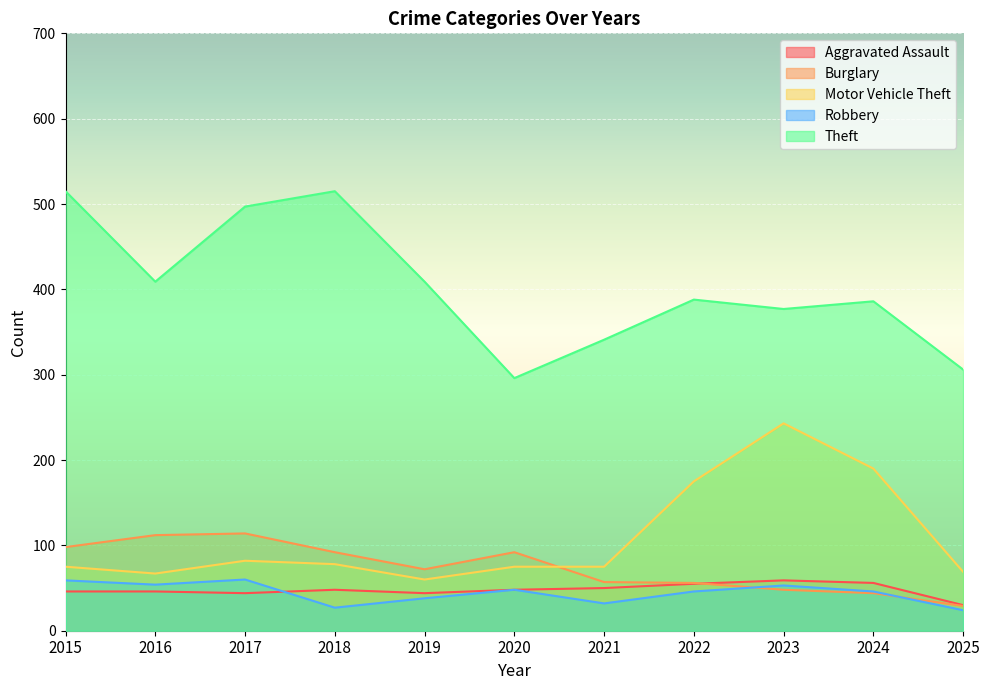

True or false: Burglary and Theft cross at least once.

False